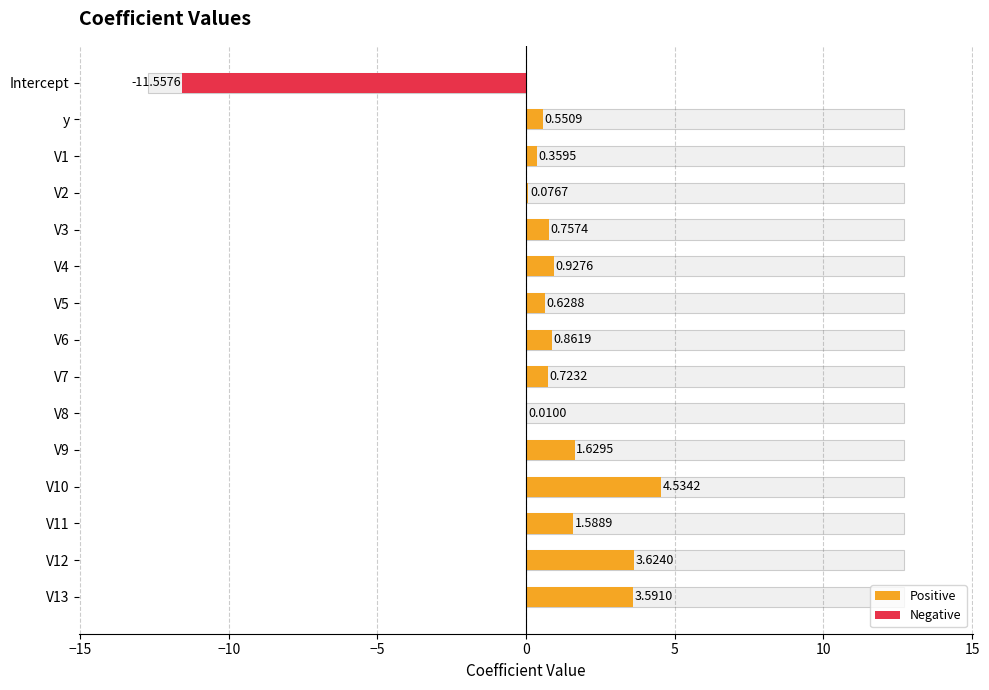

What is the value of the 12th bar from the left?

4.5